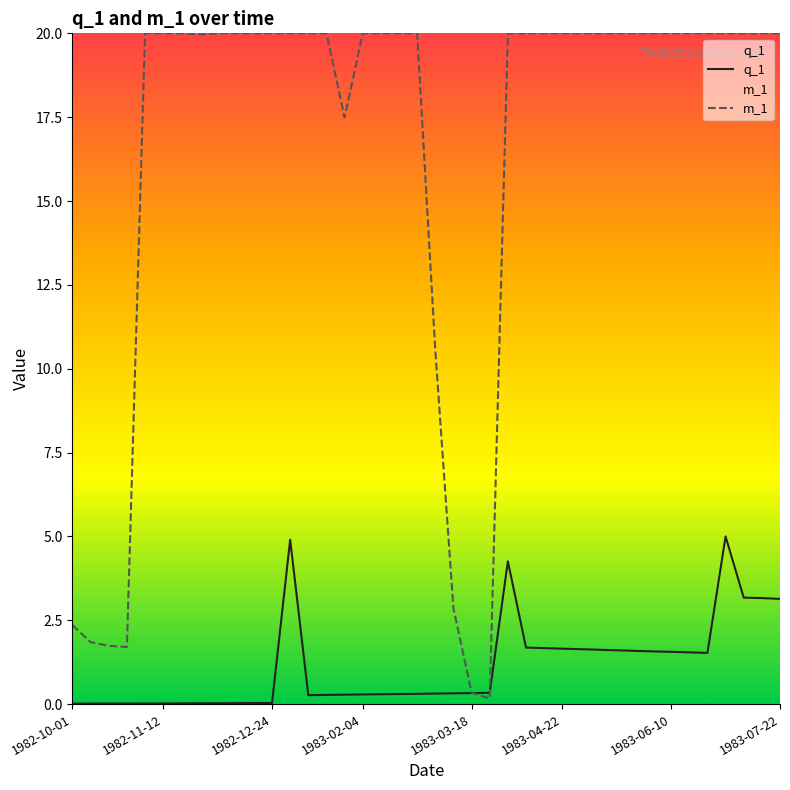

Is this an area chart (filled region under the line)?

No